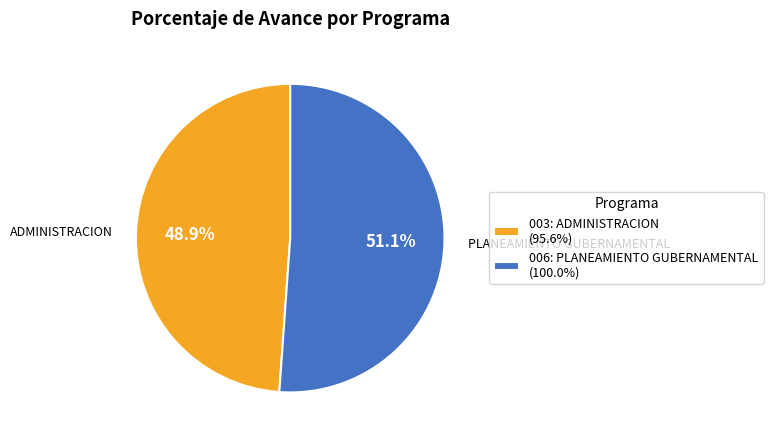

To the nearest percent, what is the difference between the largest and smallest slice percentages?

2%